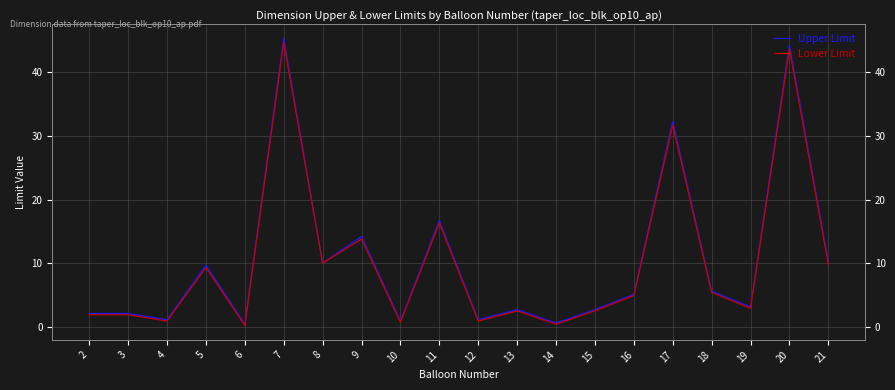

Which category has the highest value across all series?

7